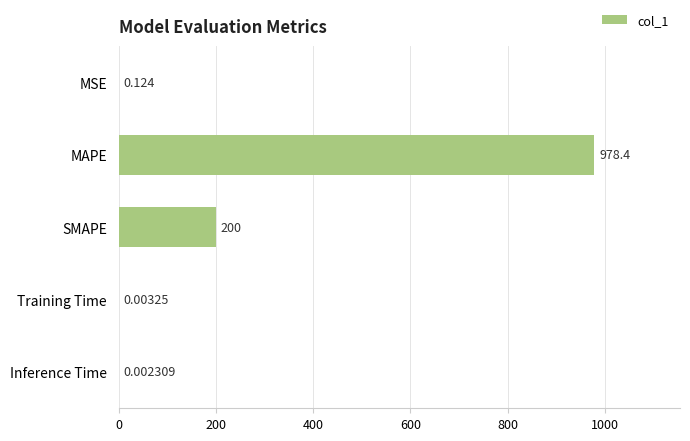

Where is the data nearest to the value 489?

SMAPE